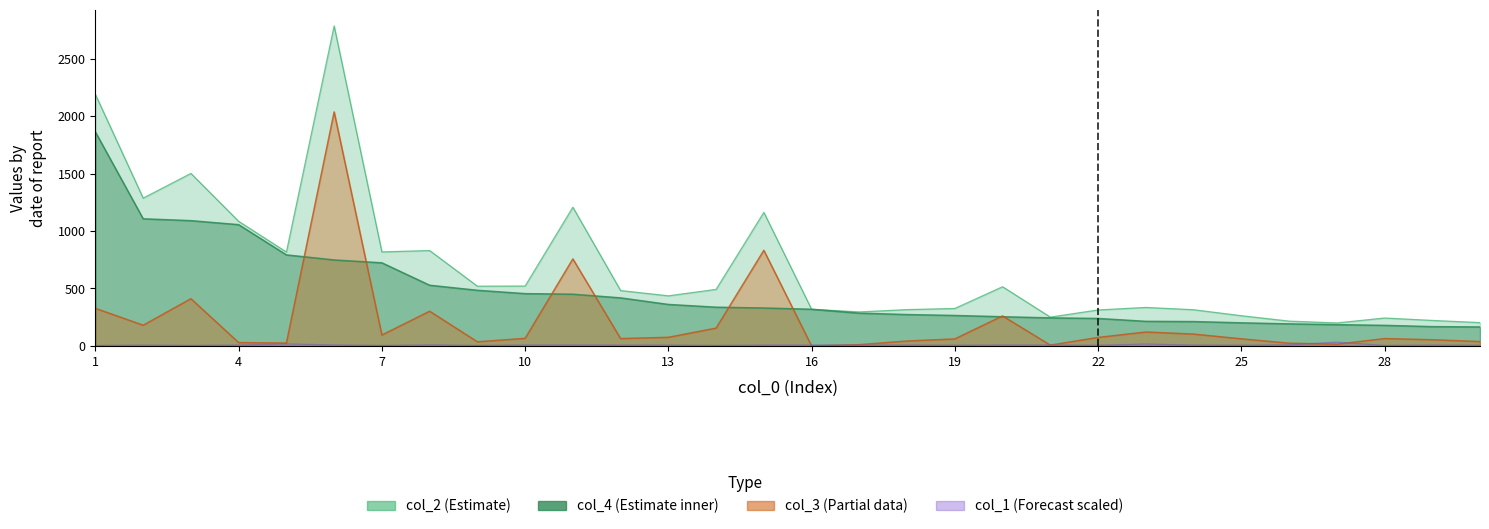

What is the value of the col_4 point at the 29th from the left?

168.0